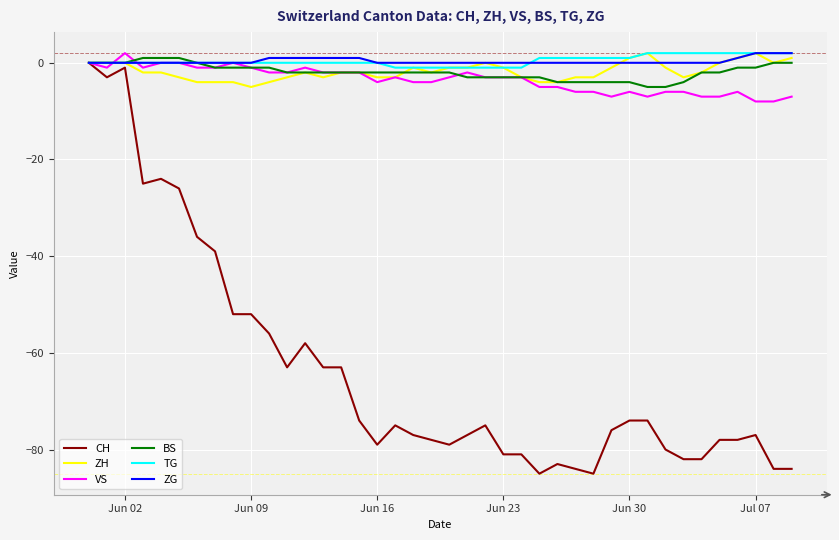

What is the minimum value shown in the chart?

-85